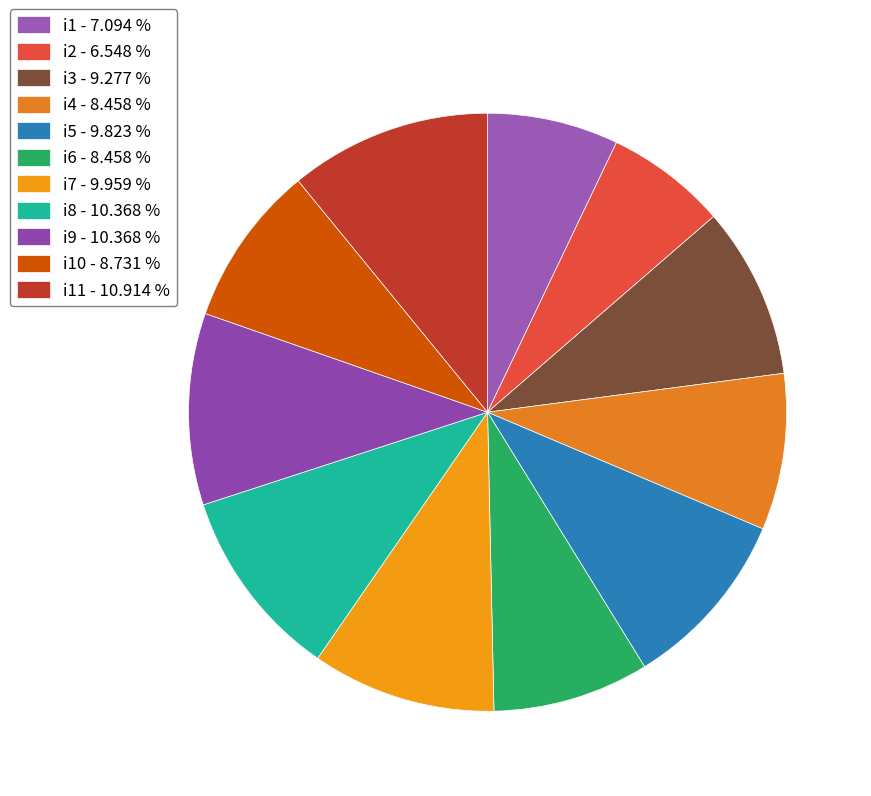

Count the number of slices in the pie.

11